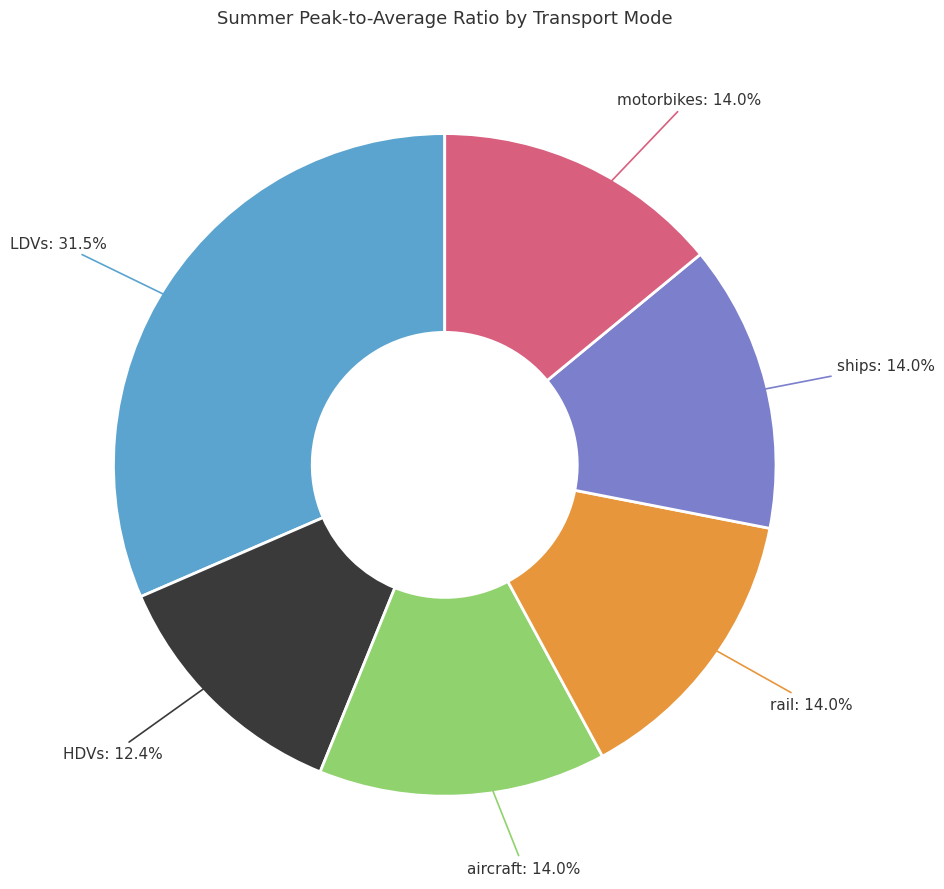

Does any single category account for the majority?

No